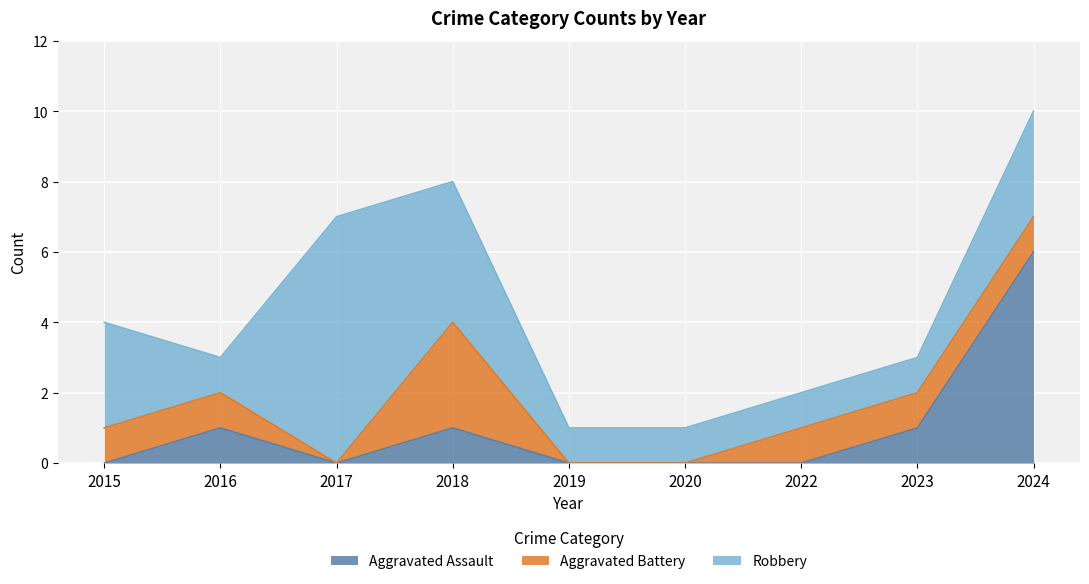

What is the sum of all Aggravated Battery values?

8